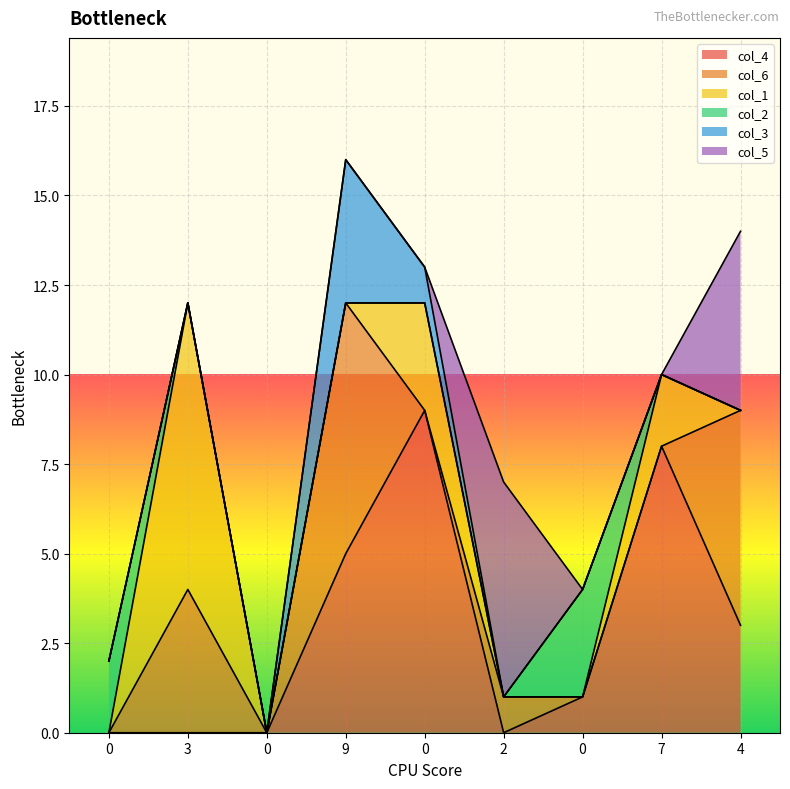

Reading left to right, extract all data points from this chart.

col_4: 0=0	3=0	0=0	9=5	0=9	2=0	0=1	7=8	4=3
col_6: 0=0	3=4	0=0	9=7	0=0	2=1	0=0	7=0	4=6
col_1: 0=0	3=8	0=0	9=0	0=3	2=0	0=0	7=2	4=0
col_2: 0=2	3=0	0=0	9=0	0=0	2=0	0=3	7=0	4=0
col_3: 0=0	3=0	0=0	9=4	0=1	2=0	0=0	7=0	4=0
col_5: 0=0	3=0	0=0	9=0	0=0	2=6	0=0	7=0	4=5